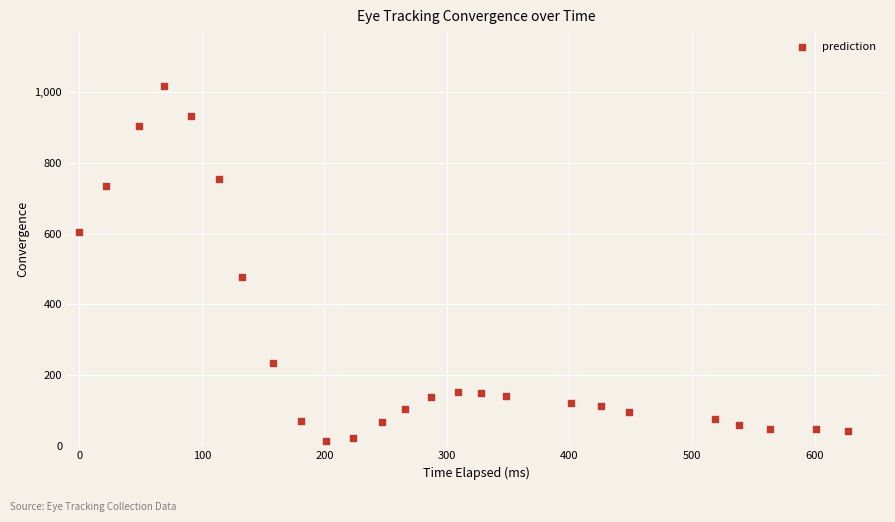

What is the range of Y values (max minus min)?

999.4